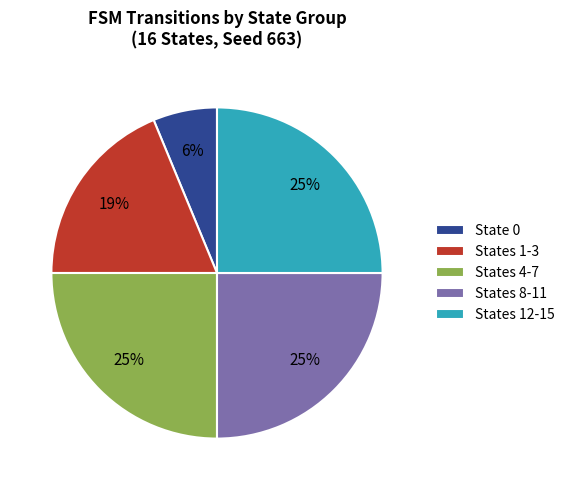

Which has a higher value, State 0 or States 4-7?

States 4-7